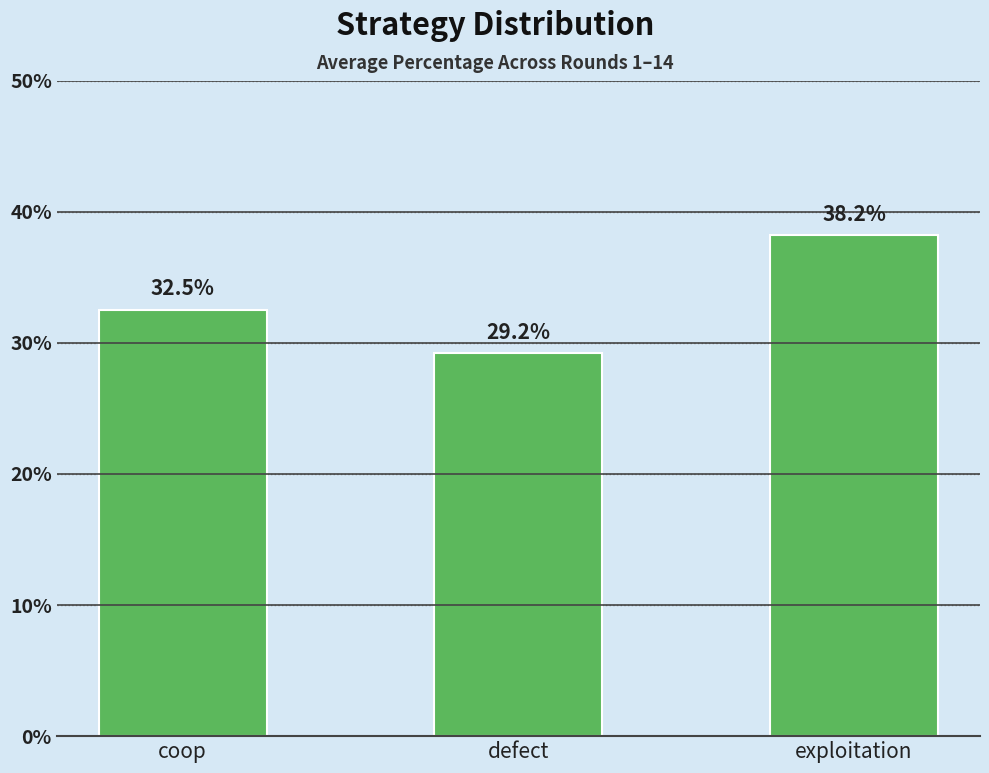

What value does the data have at defect?

0.3